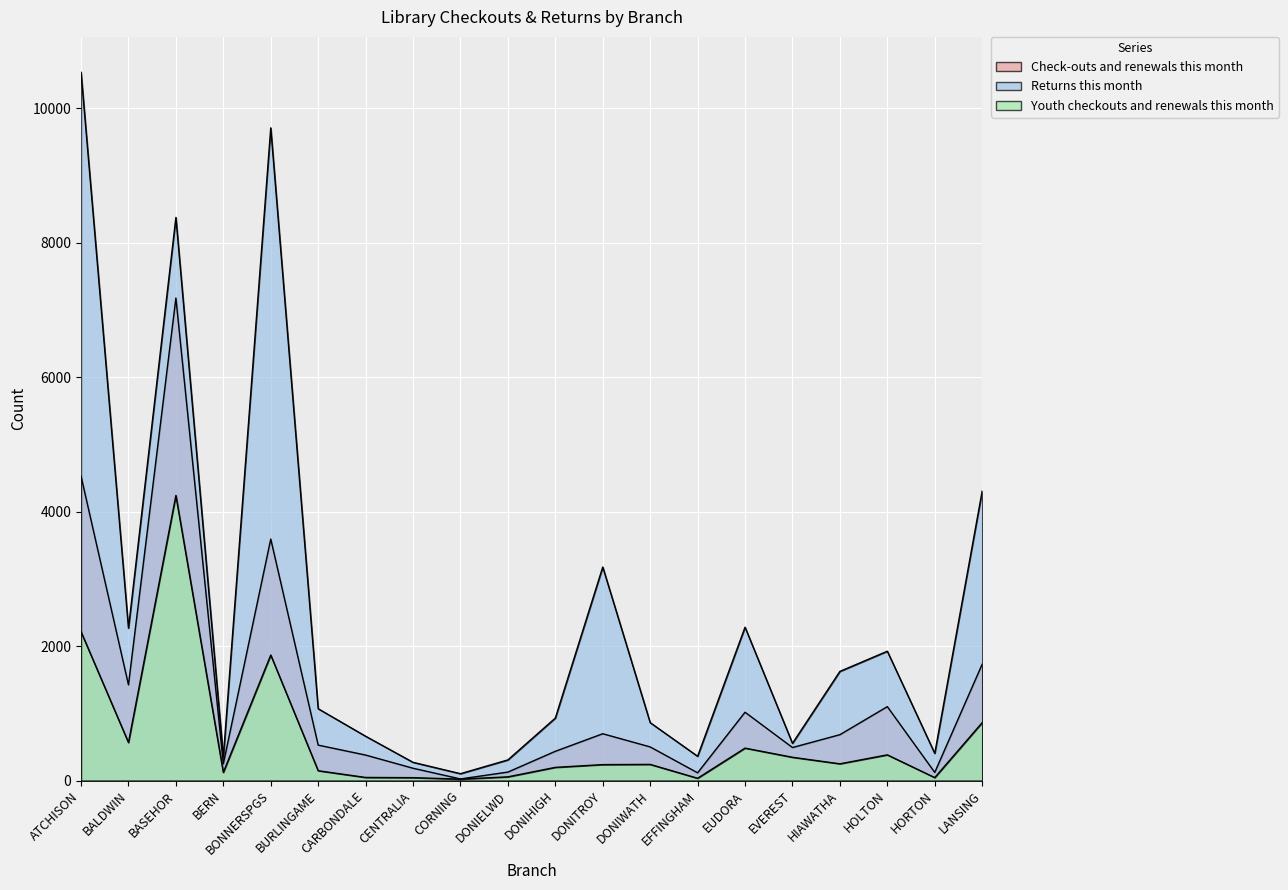

How many distinct data groups are displayed?

3